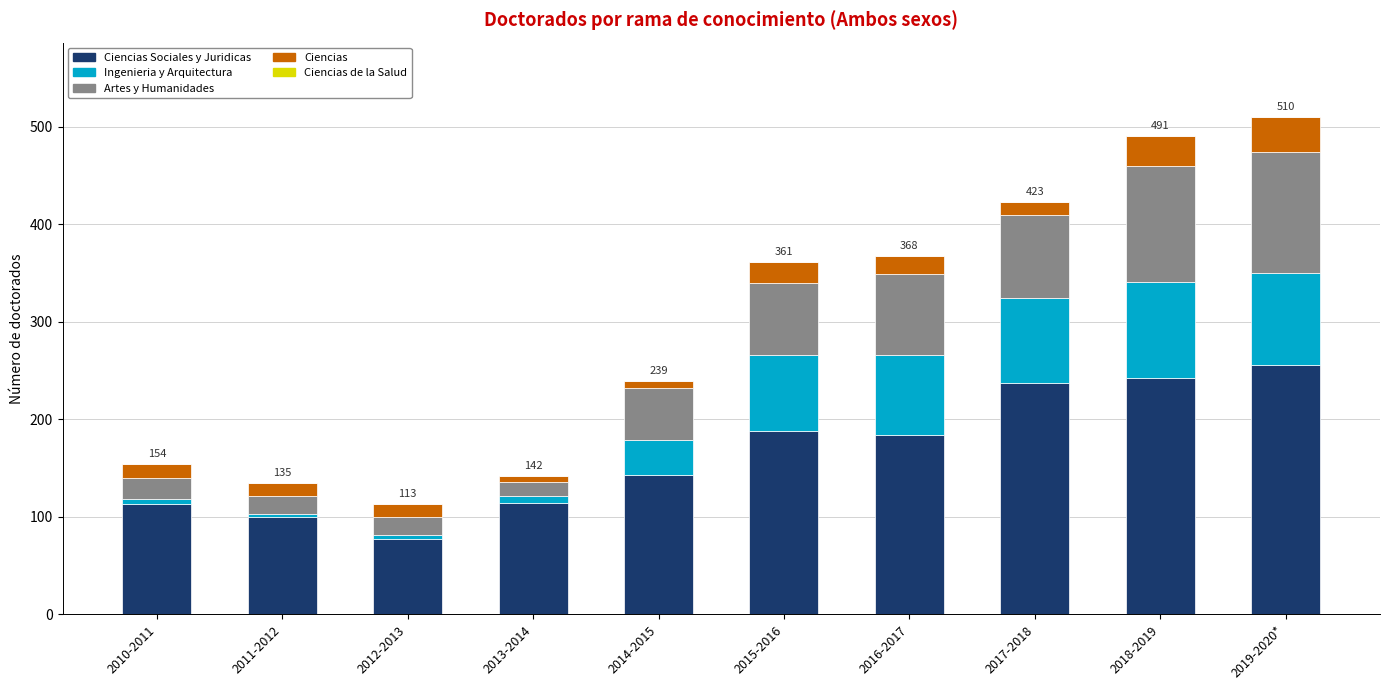

How many series are shown in this chart?

4